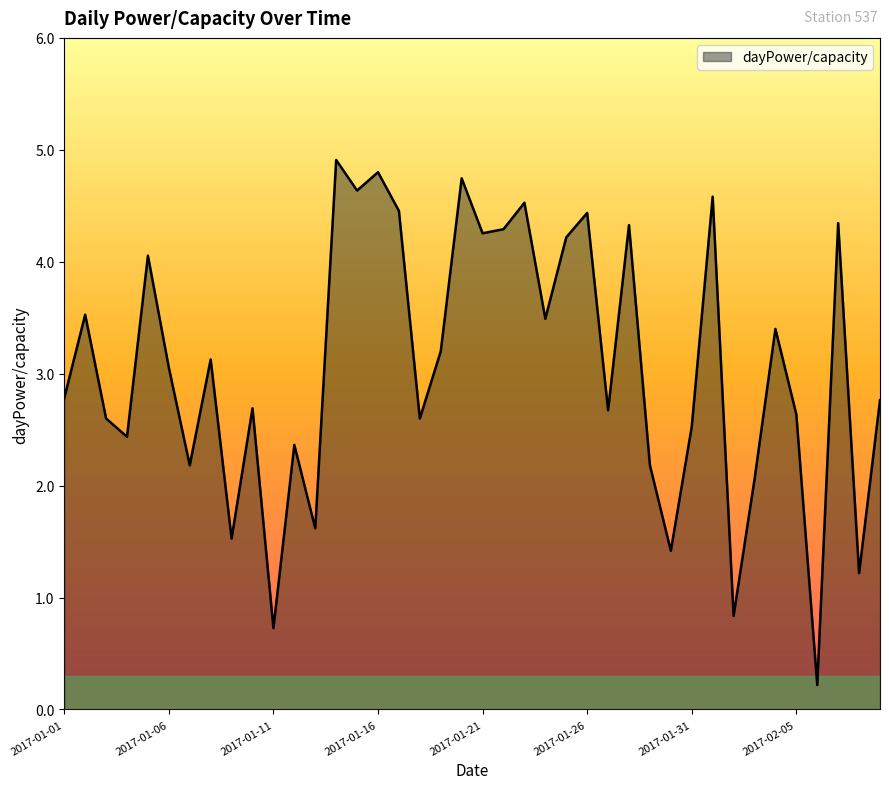

What is the difference between the maximum and minimum values?

4.7